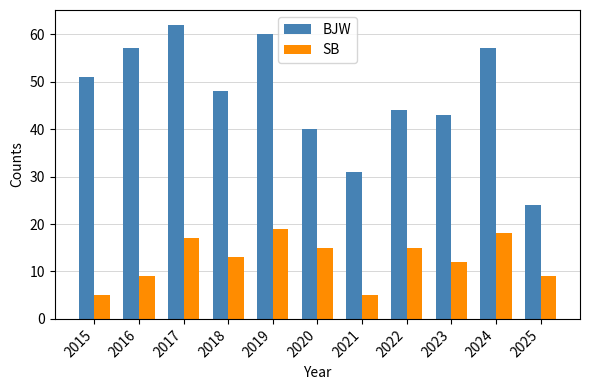

What is the maximum value shown in the chart?

62